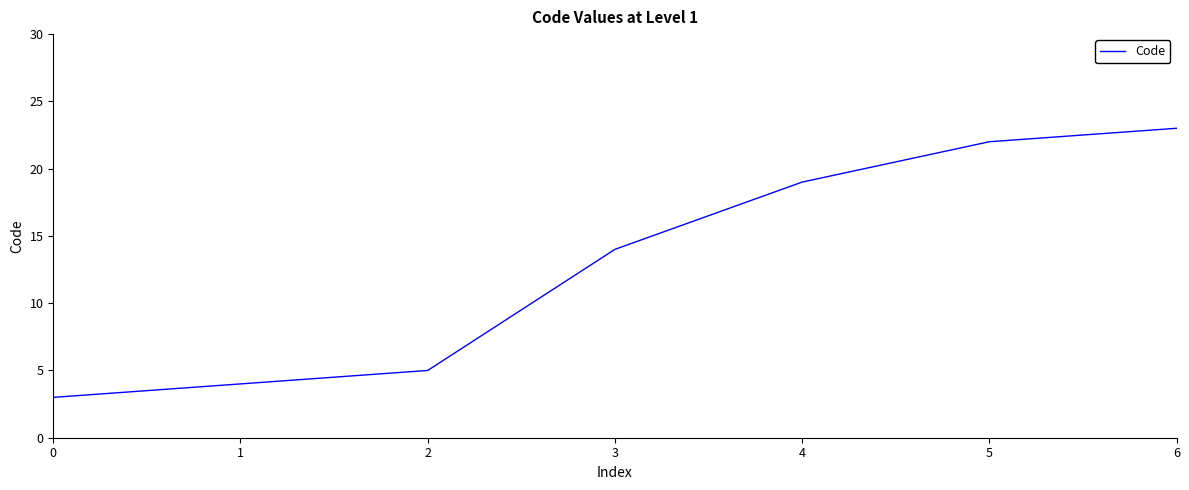

The chart shows a value of 13 at 5. True or false?

False